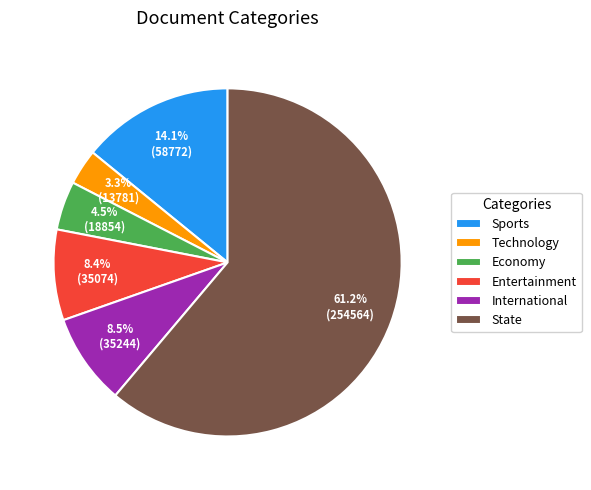

What is the smallest slice in the pie chart?

Technology